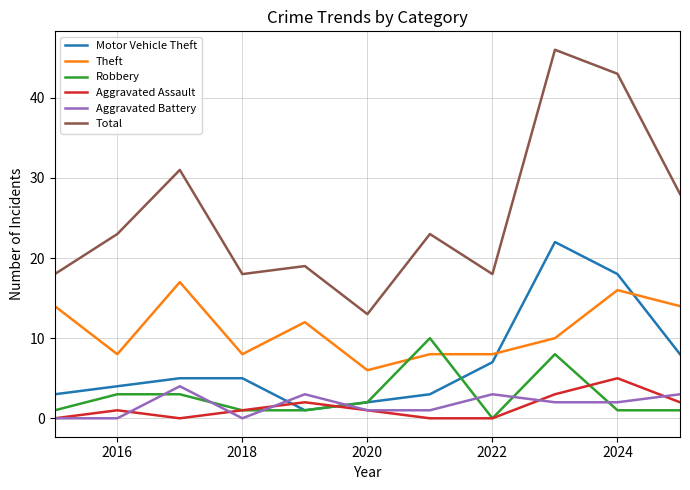

Which series has the largest range (max minus min)?

Total